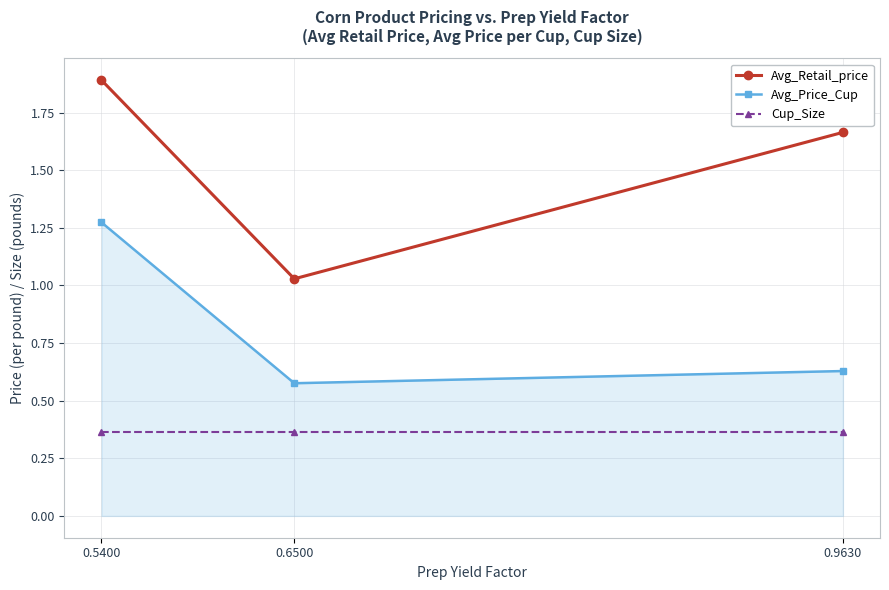

What is the sum of all Avg_Price_Cup values?

2.5